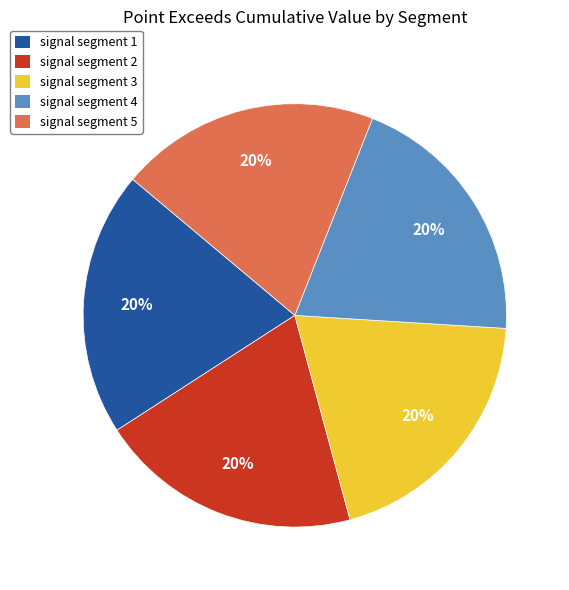

Does any single category account for the majority?

No